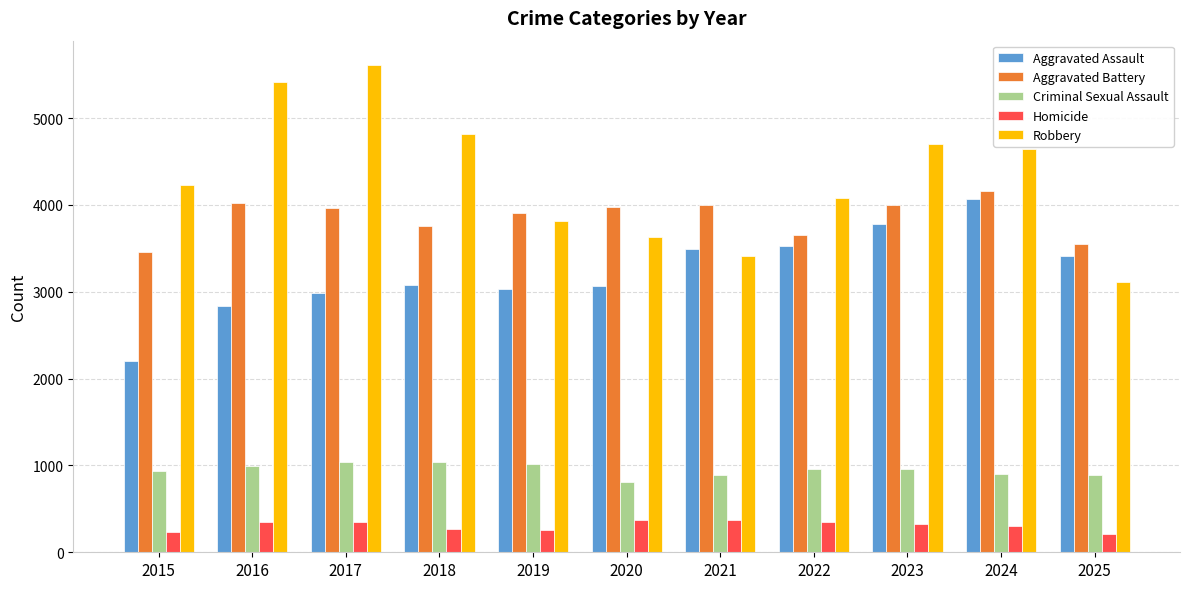

Between 2018 and 2024, which series saw the biggest shift?

Aggravated Assault